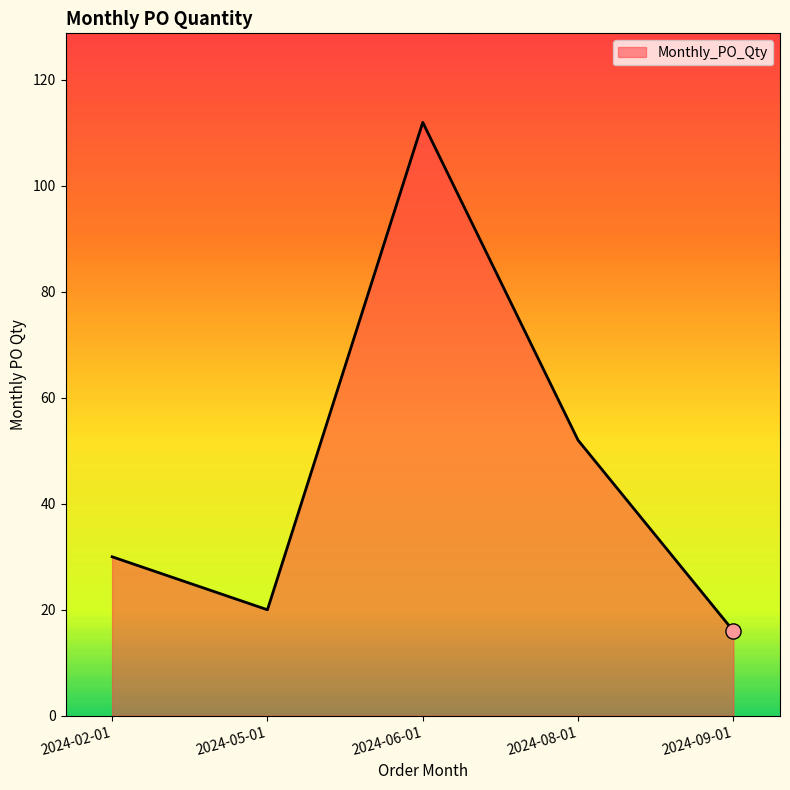

What is the change in value from 2024-06-01 to 2024-09-01?

-96